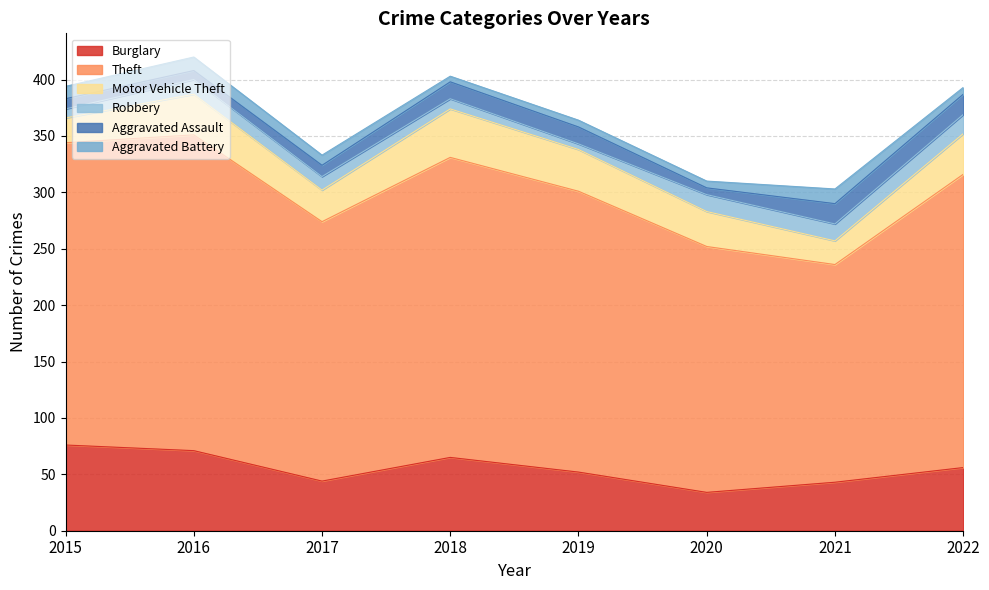

True or false: Aggravated Battery has more than 2 interior local peaks.

False